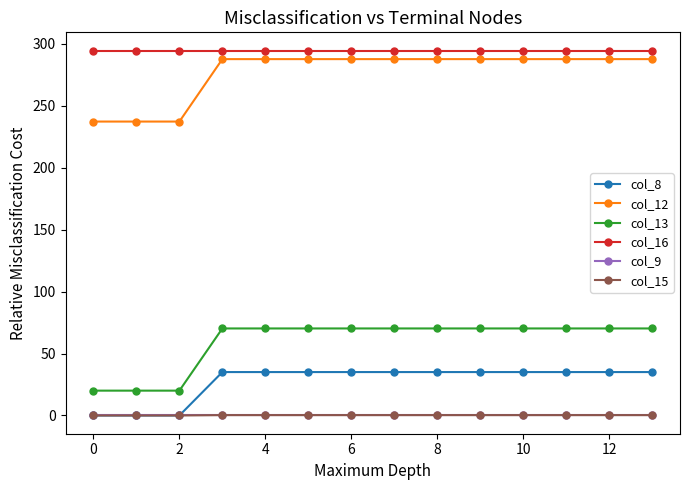

What is the minimum value for col_16?

294.5